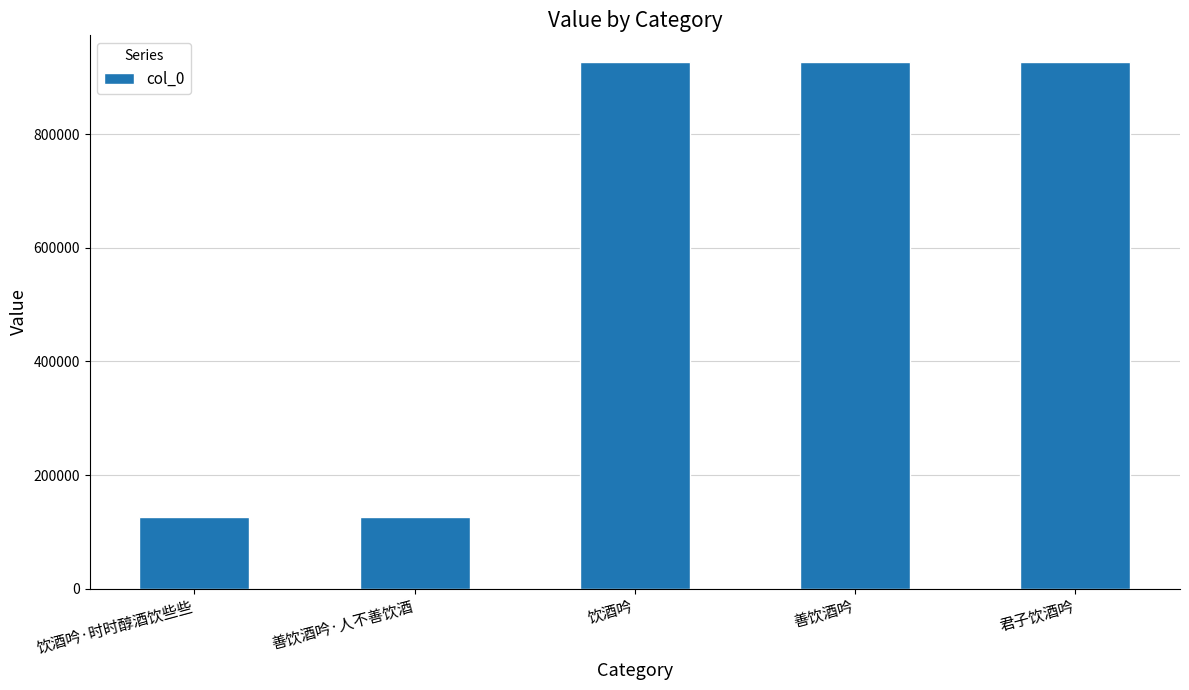

What is the difference between the maximum and minimum values?

802027